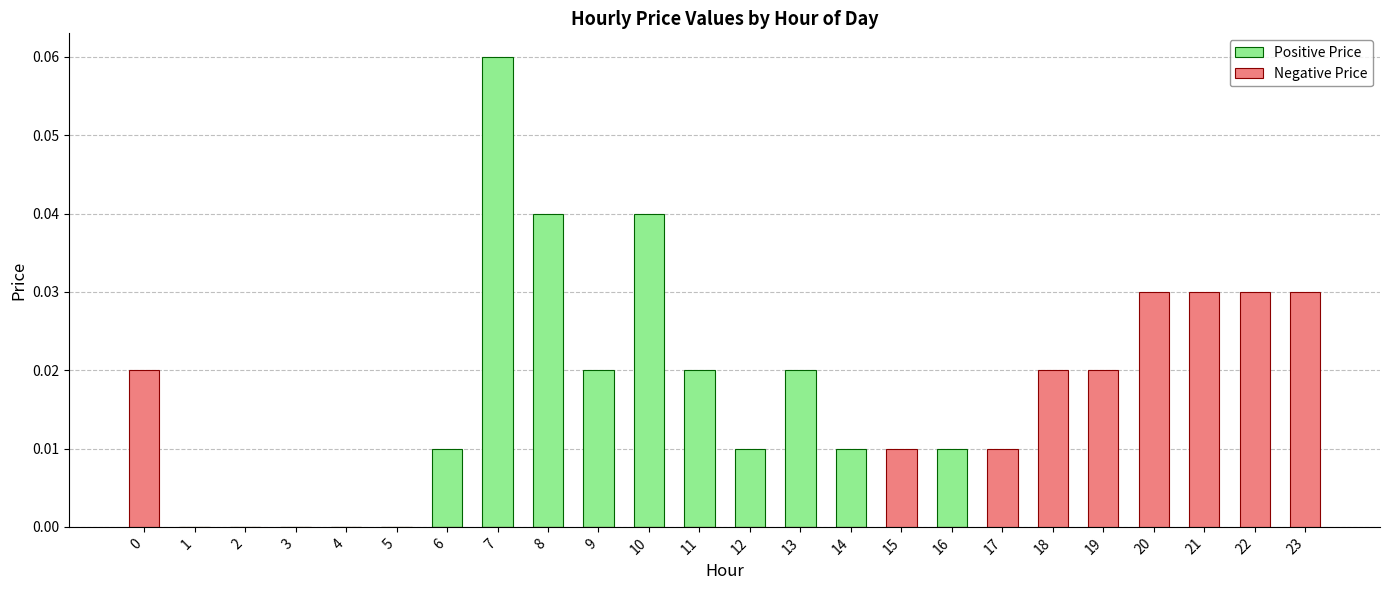

At 9, list the series in order from largest to smallest.

Positive Price, Negative Price